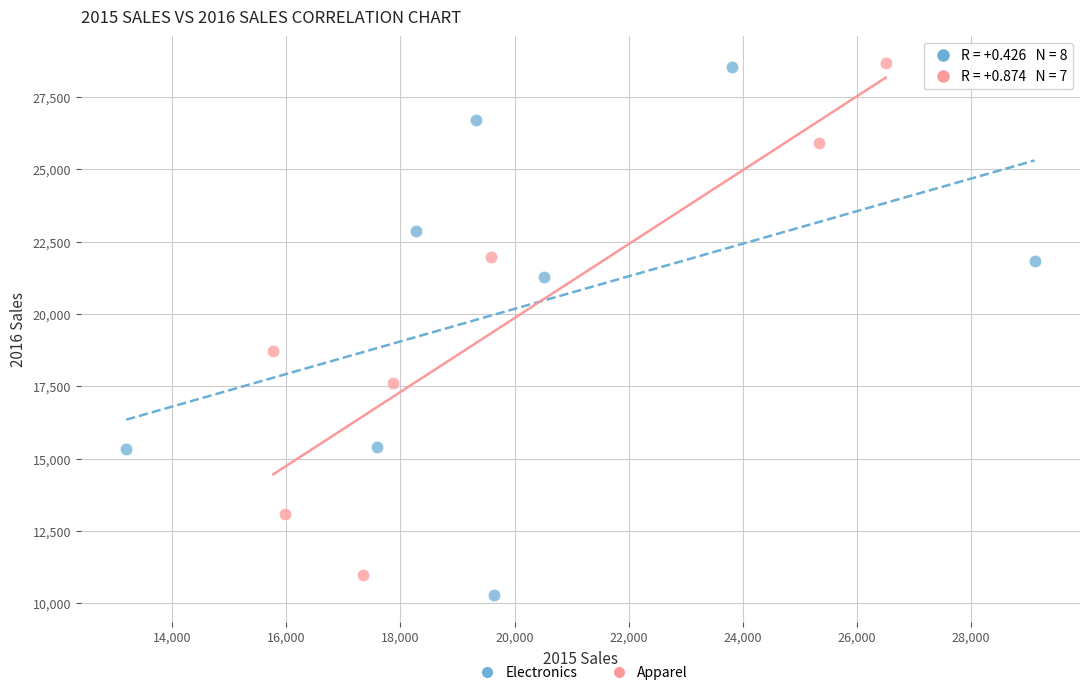

What are all the series names shown in the legend?

Electronics, Apparel